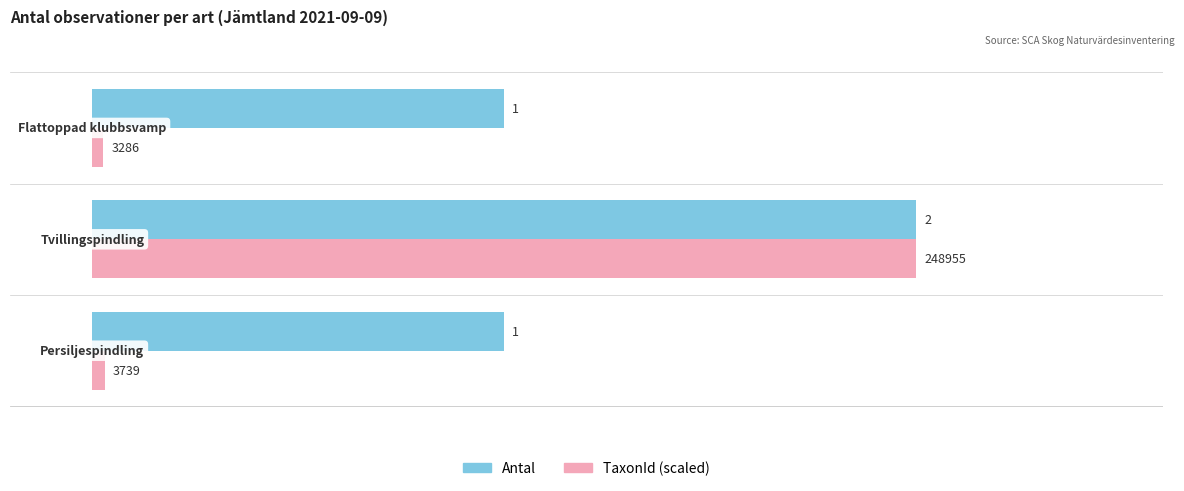

Which series has the widest spread of values?

TaxonId (scaled)